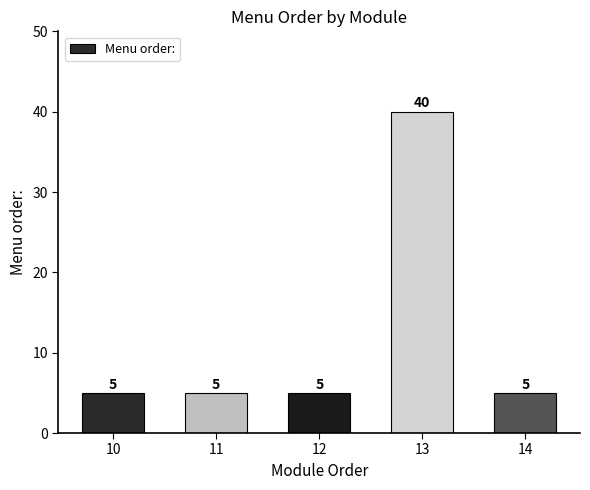

What is the value of the 1st bar from the left?

5